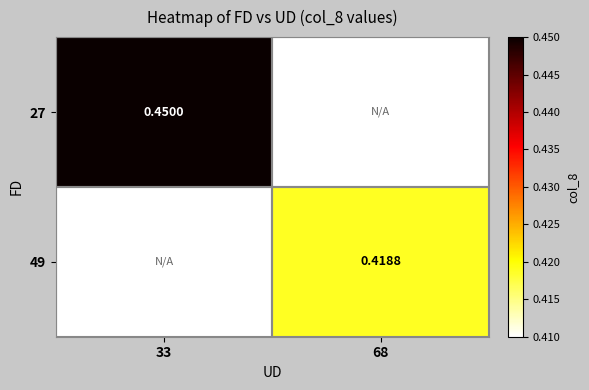

True or false: 27 has a value of 0.3 at 33.

False